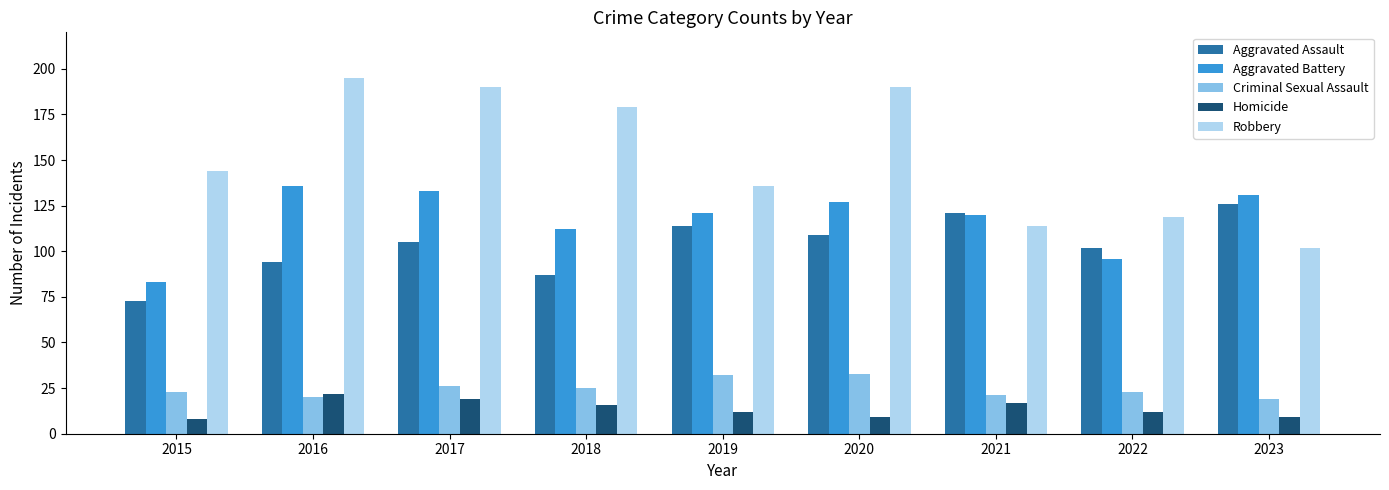

What is the approximate value of Aggravated Battery at 2020?

127